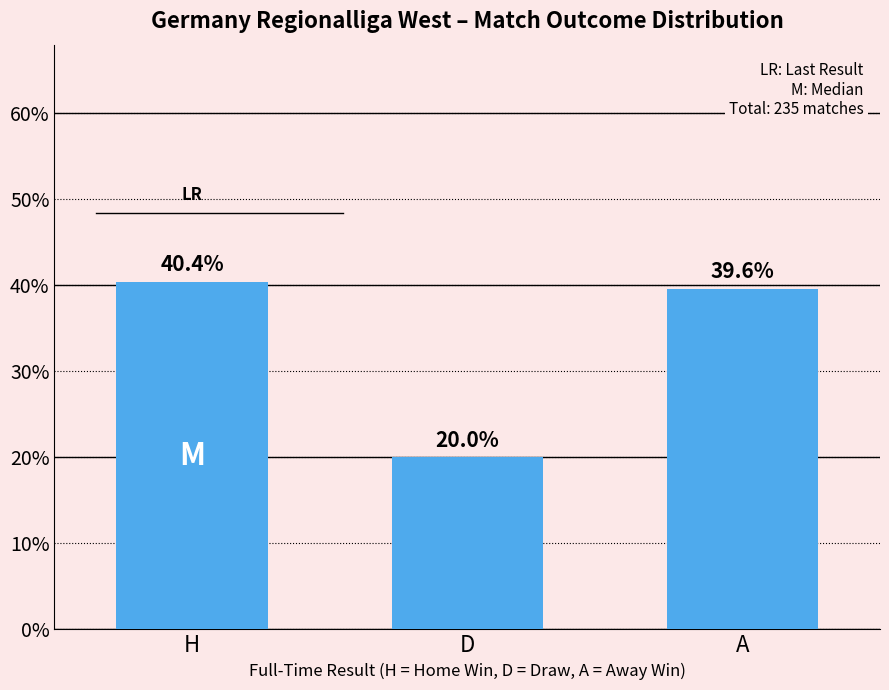

What position from the right is A?

1